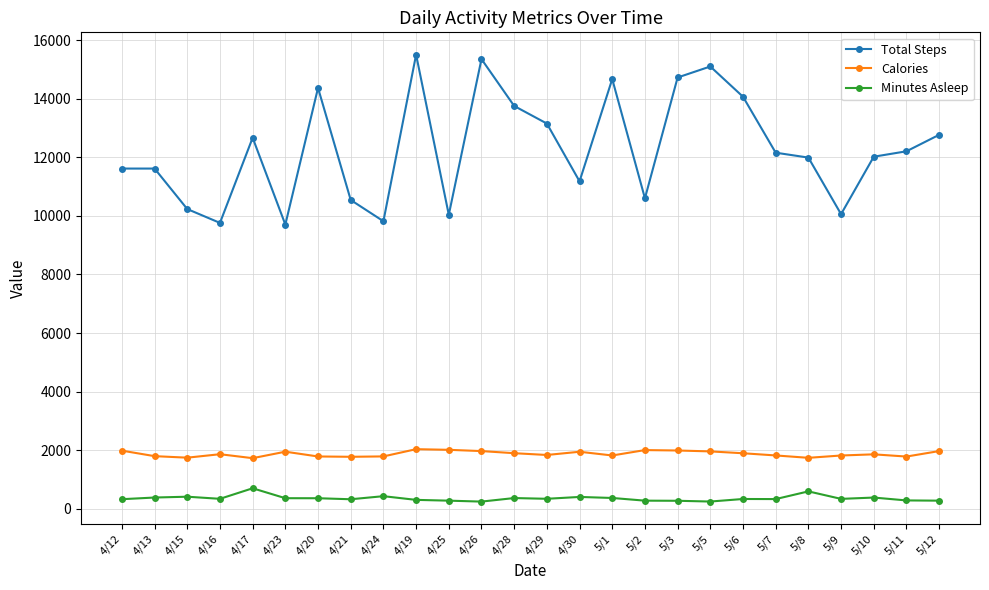

At which category does Total Steps reach its first local valley?

4/16